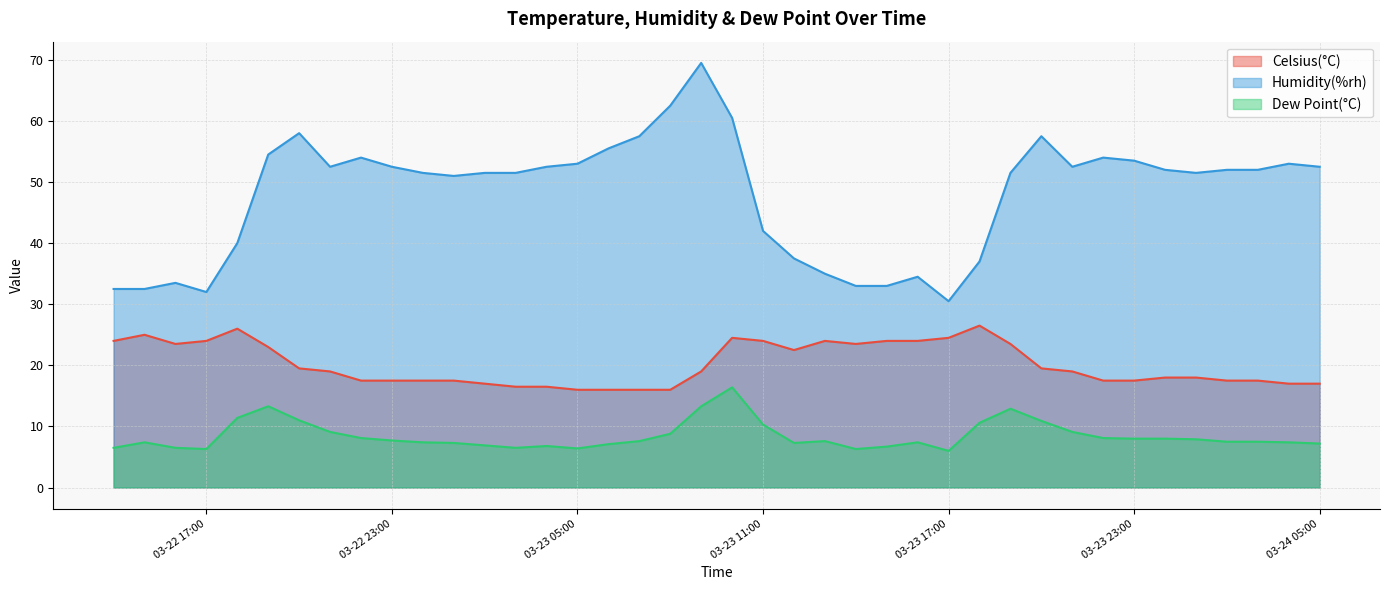

What is the total value across all series at 03-23 23:00?

79.0